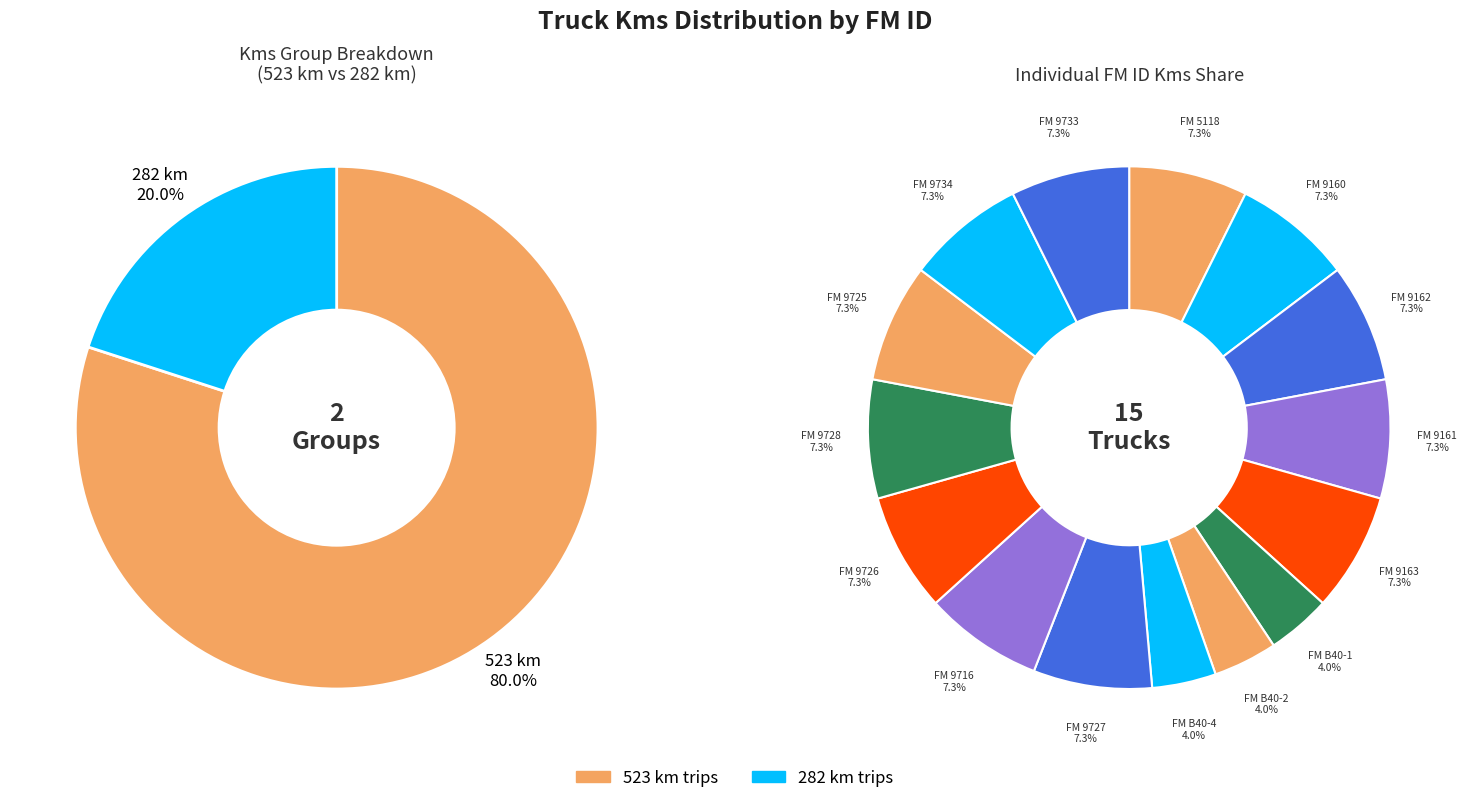

What percentage is NOT represented by 9160?

92.7%